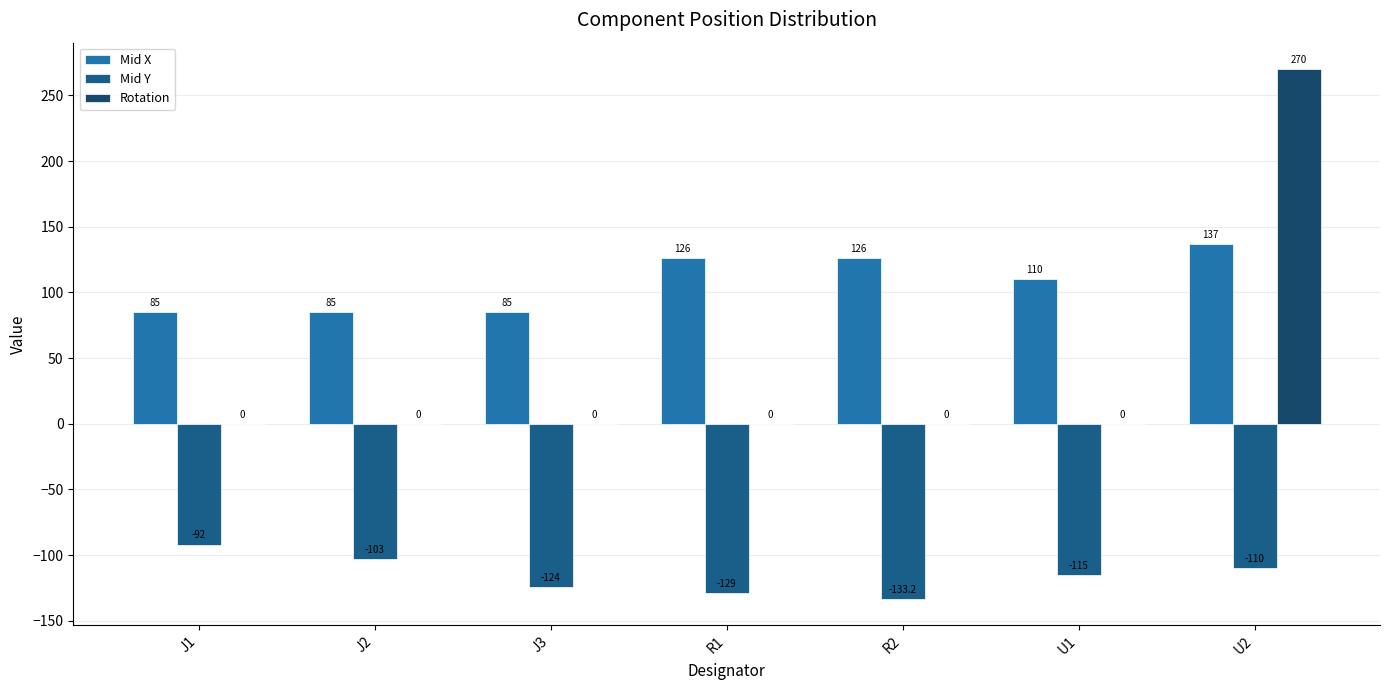

Between R2 and U2, which series saw the biggest shift?

Rotation